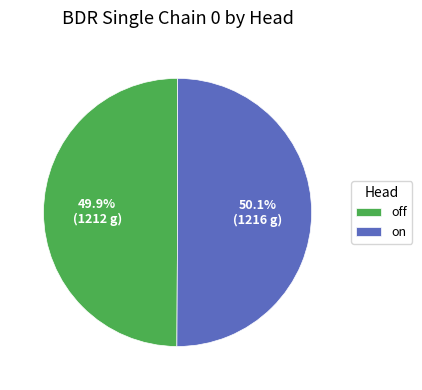

Approximately how many times larger is the value at on compared to off?

1.0